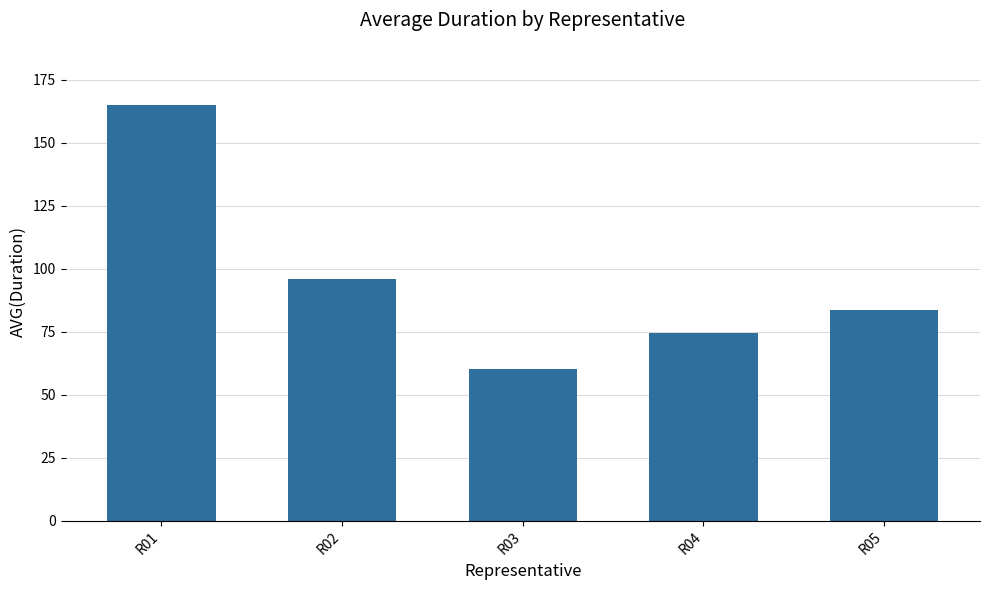

What is the maximum value shown in the chart?

165.0